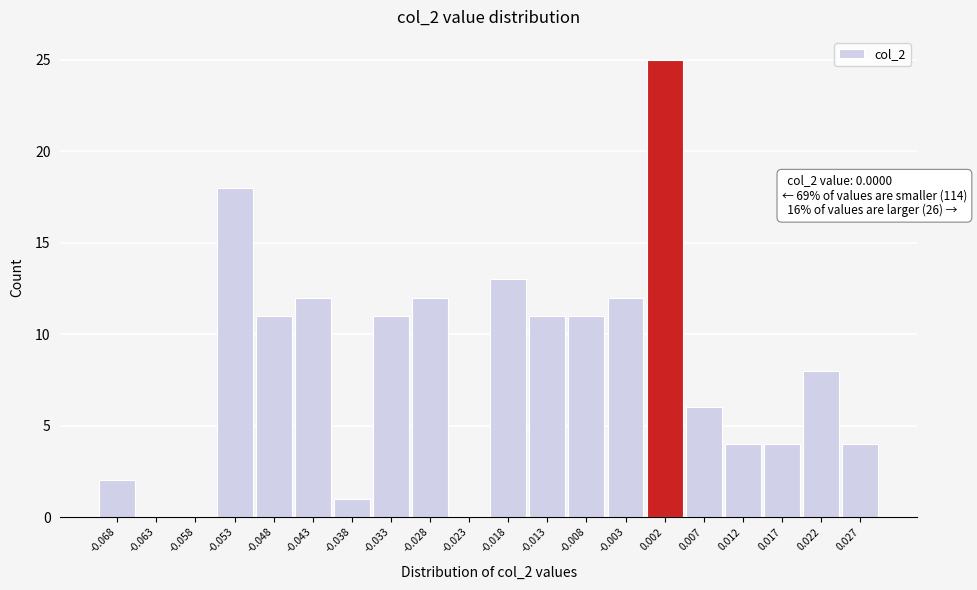

Over which range of the x-axis is the bar tallest?

0.000 to 0.005